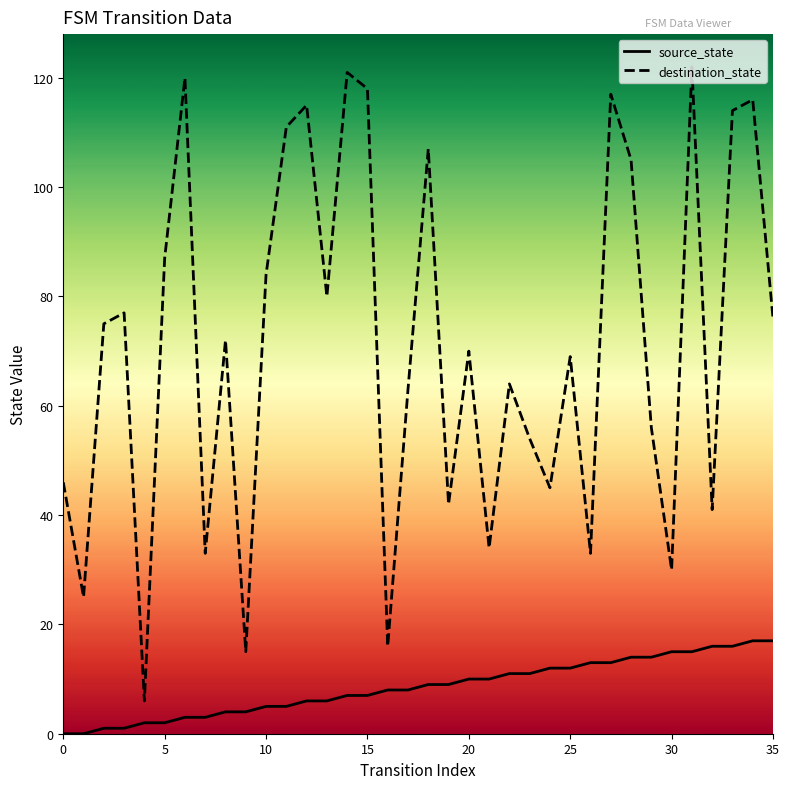

Which series has the widest spread of values?

destination_state